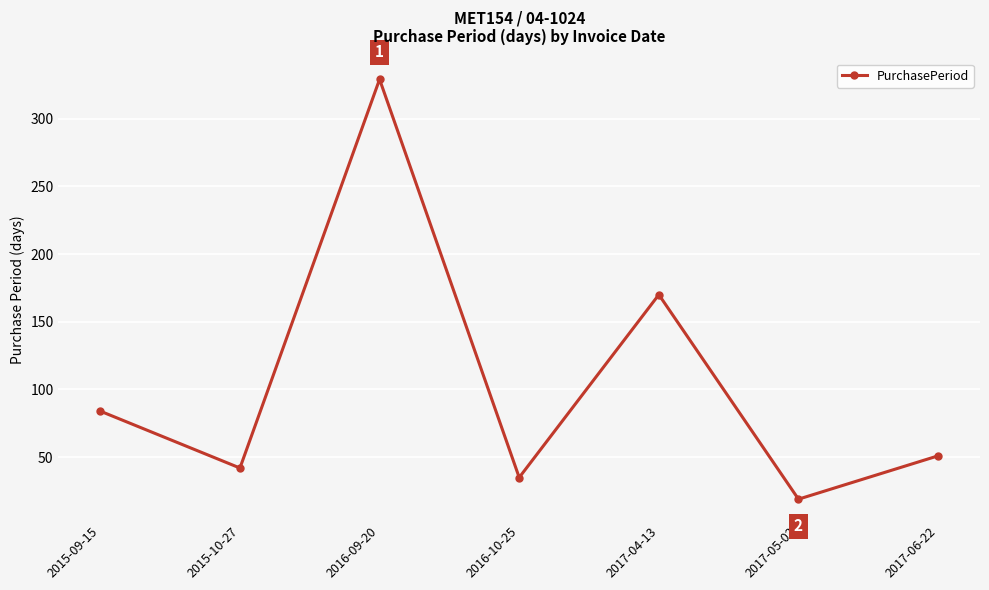

Does the chart have visible grid lines?

Yes